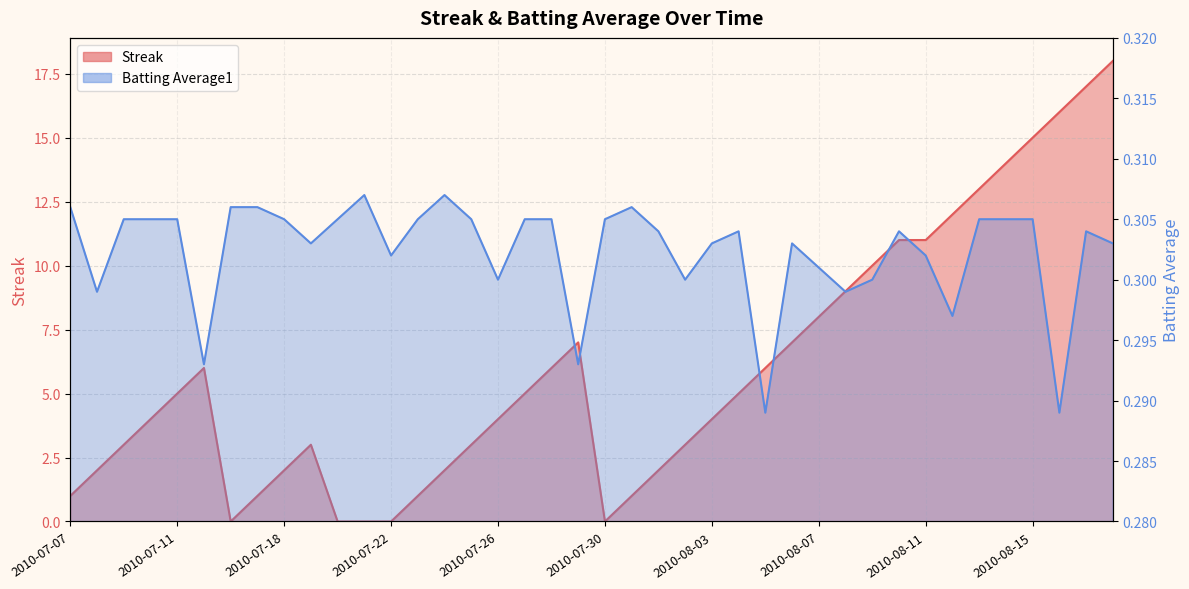

Reading left to right, extract all data points from this chart.

Streak: 2010-07-07=1.0	2010-07-08=2.0	2010-07-09=3.0	2010-07-10=4.0	2010-07-11=5.0	2010-07-15=6.0	2010-07-16=0.0	2010-07-17=1.0	2010-07-18=2.0	2010-07-19=3.0	2010-07-20=0.0	2010-07-21=0.0	2010-07-22=0.0	2010-07-23=1.0	2010-07-24=2.0	2010-07-25=3.0	2010-07-26=4.0	2010-07-27=5.0	2010-07-28=6.0	2010-07-29=7.0	2010-07-30=0.0	2010-07-31=1.0	2010-08-01=2.0	2010-08-02=3.0	2010-08-03=4.0	2010-08-04=5.0	2010-08-05=6.0	2010-08-06=7.0	2010-08-07=8.0	2010-08-08=9.0	2010-08-09=10.0	2010-08-10=11.0	2010-08-11=11.0	2010-08-12=12.0	2010-08-13=13.0	2010-08-14=14.0	2010-08-15=15.0	2010-08-16=16.0	2010-08-17=17.0	2010-08-18=18.0
Batting Average1: 2010-07-07=0.3	2010-07-08=0.3	2010-07-09=0.3	2010-07-10=0.3	2010-07-11=0.3	2010-07-15=0.3	2010-07-16=0.3	2010-07-17=0.3	2010-07-18=0.3	2010-07-19=0.3	2010-07-20=0.3	2010-07-21=0.3	2010-07-22=0.3	2010-07-23=0.3	2010-07-24=0.3	2010-07-25=0.3	2010-07-26=0.3	2010-07-27=0.3	2010-07-28=0.3	2010-07-29=0.3	2010-07-30=0.3	2010-07-31=0.3	2010-08-01=0.3	2010-08-02=0.3	2010-08-03=0.3	2010-08-04=0.3	2010-08-05=0.3	2010-08-06=0.3	2010-08-07=0.3	2010-08-08=0.3	2010-08-09=0.3	2010-08-10=0.3	2010-08-11=0.3	2010-08-12=0.3	2010-08-13=0.3	2010-08-14=0.3	2010-08-15=0.3	2010-08-16=0.3	2010-08-17=0.3	2010-08-18=0.3